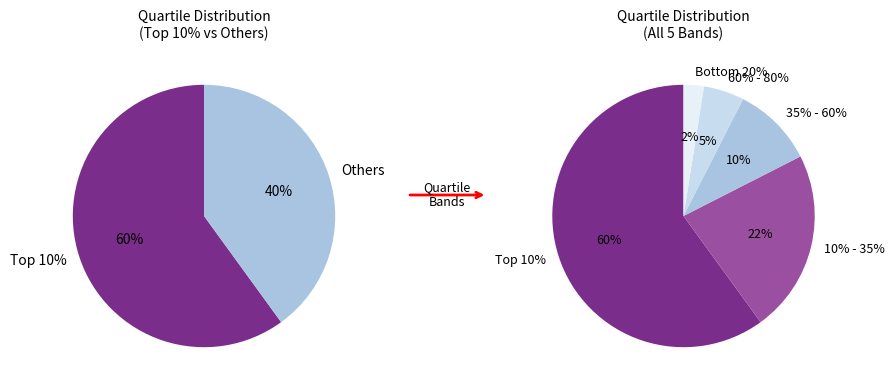

Rank the categories by value from highest to lowest.

Top 10%, 10% - 35%, 35% - 60%, 60% - 80%, Bottom 20%